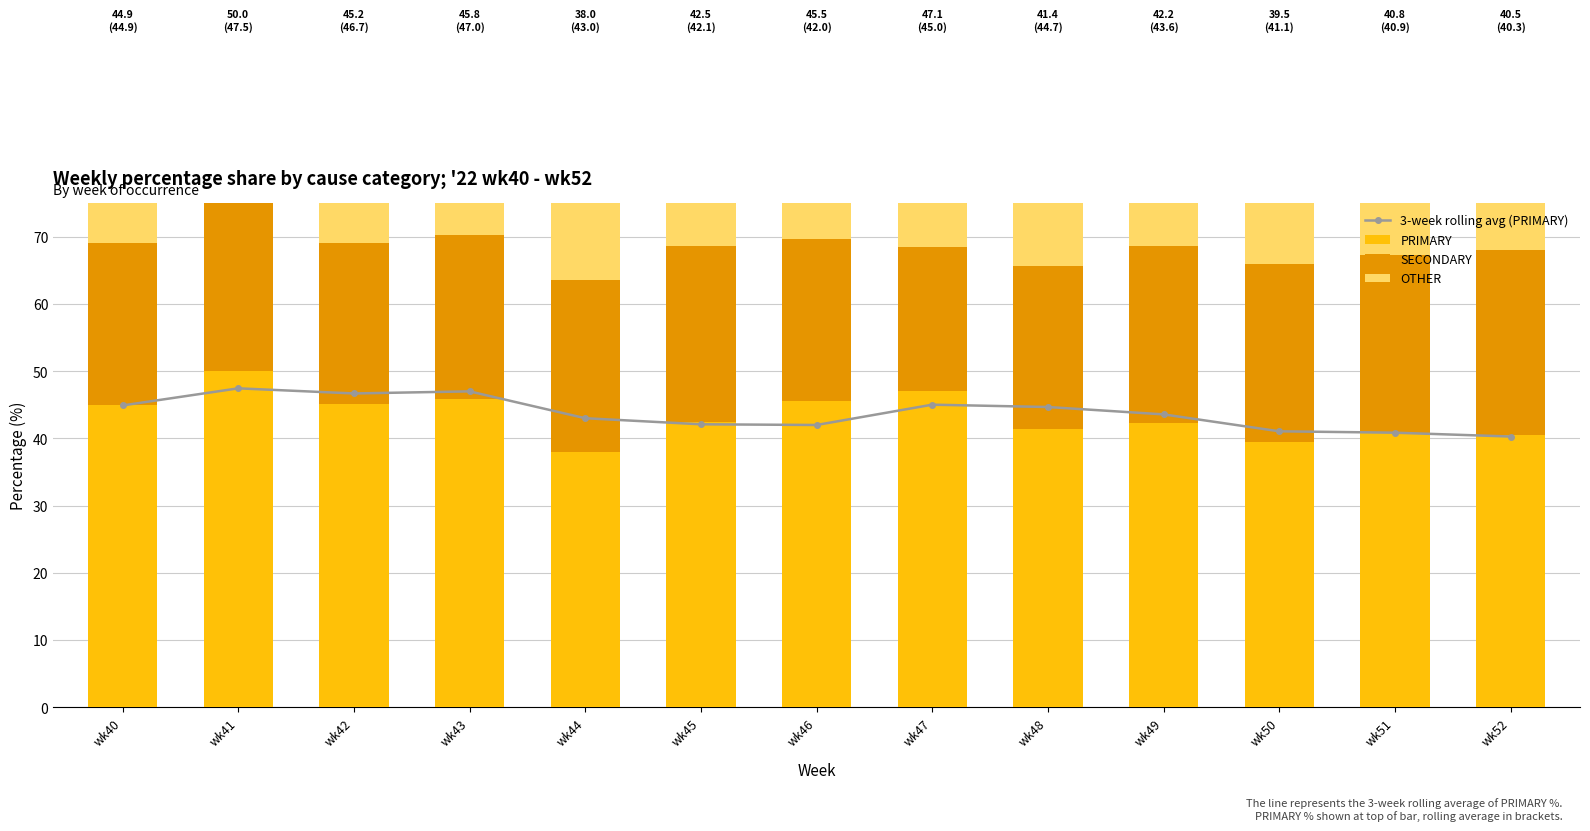

What is the sum of the PRIMARY values at wk41 and wk43?

95.8